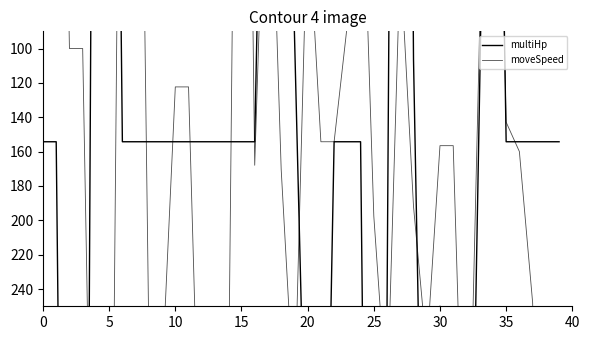

Which series has the largest range (max minus min)?

multiHp